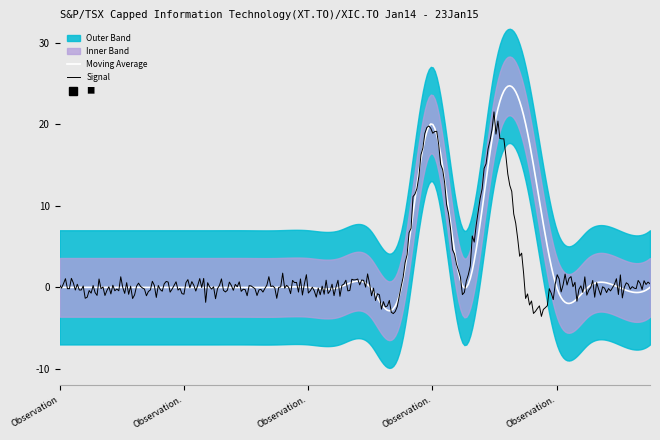

At how many categories does at least one series exceed 0?

3